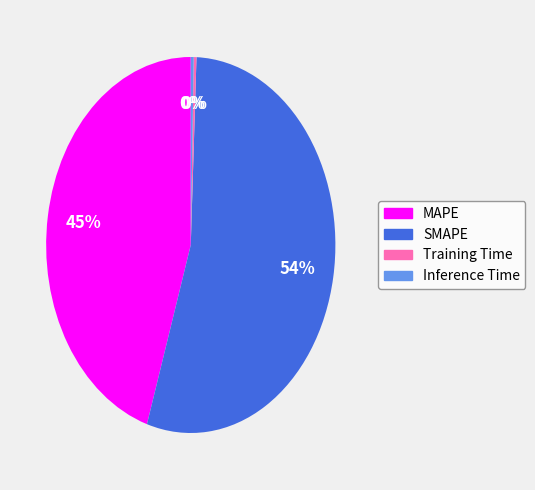

To the nearest percent, what is the combined percentage of SMAPE and Inference Time?

55%